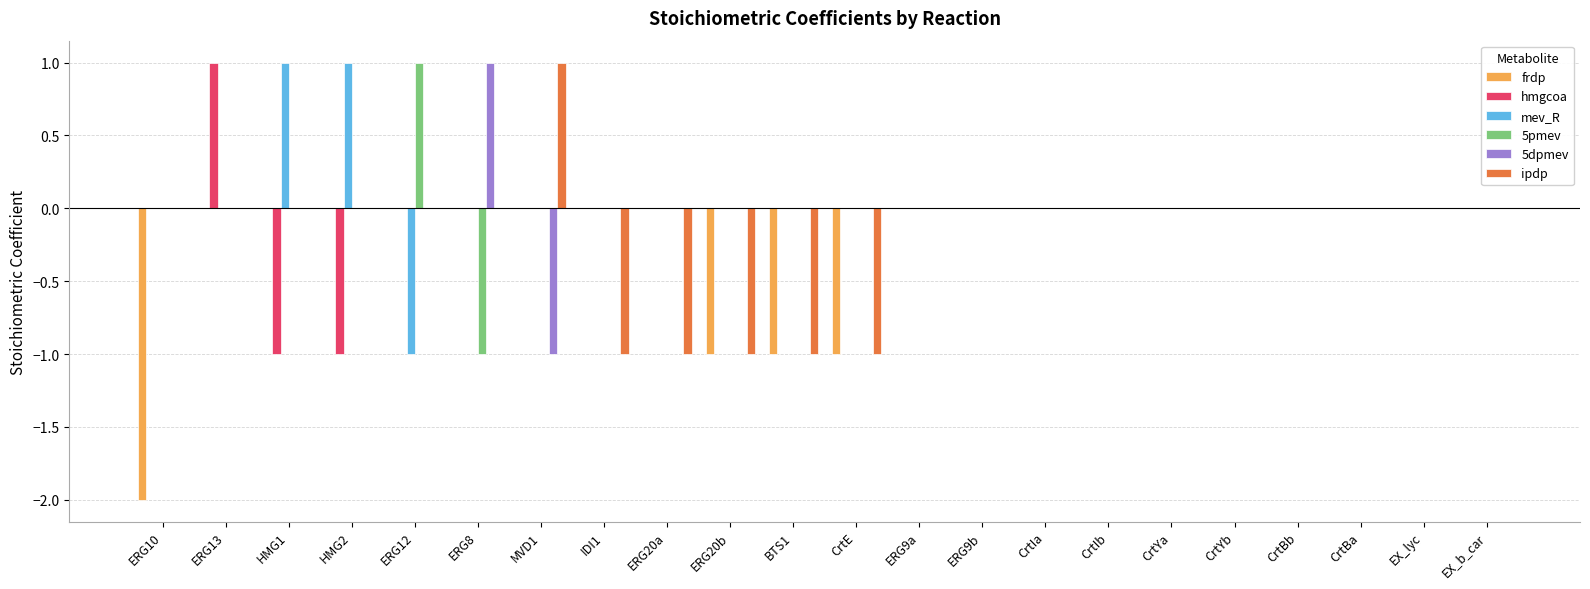

The value of frdp at ERG8 is 0. True or false?

True